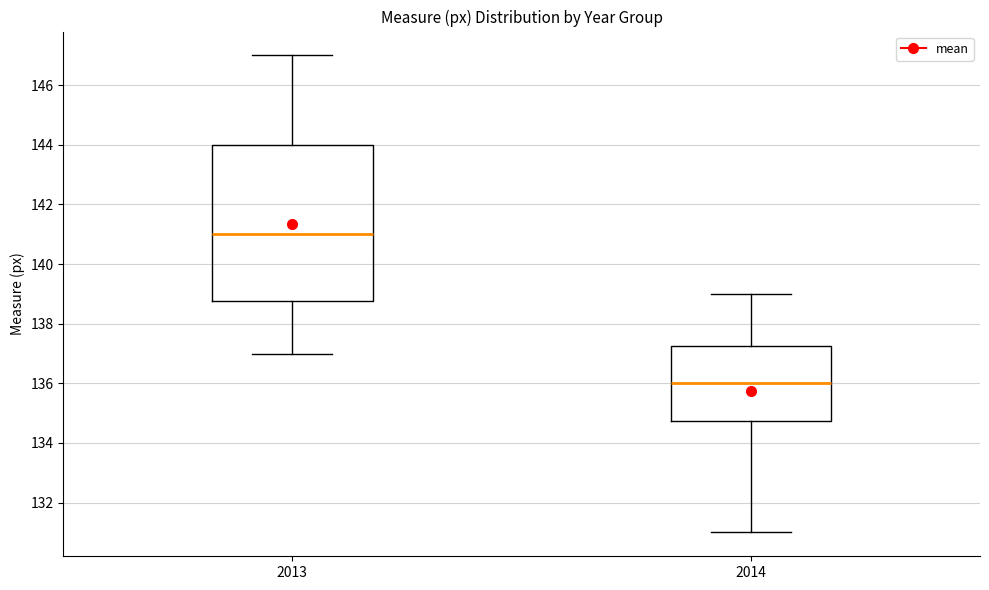

Which box is the tallest, from its lower edge to its upper edge?

2013